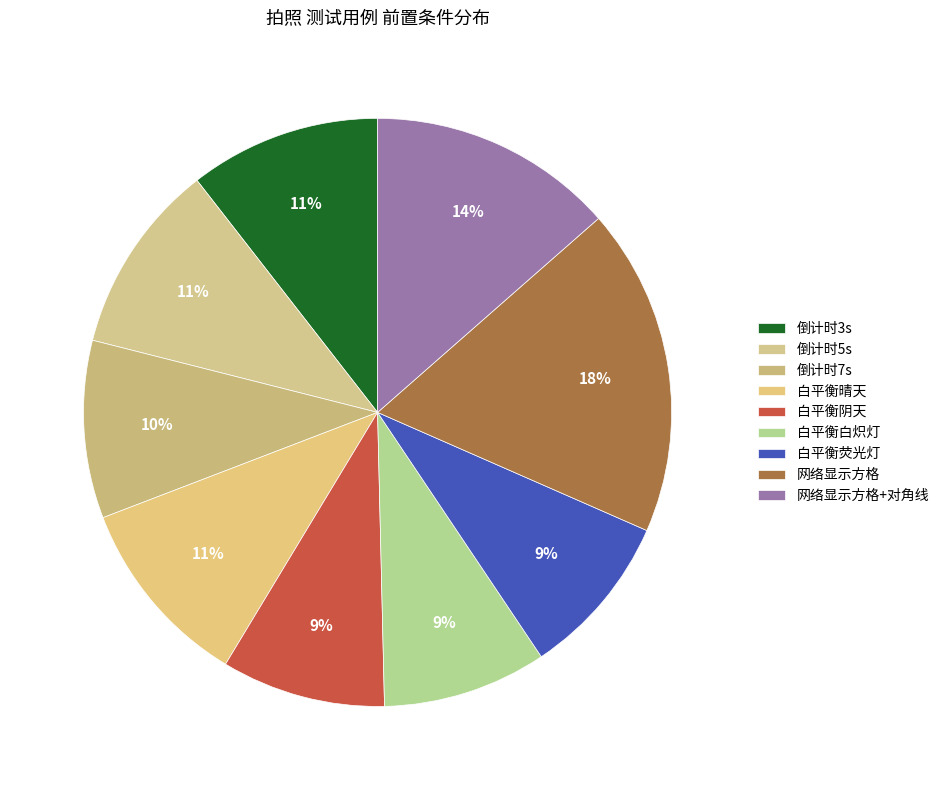

How many segments does this pie chart have?

9